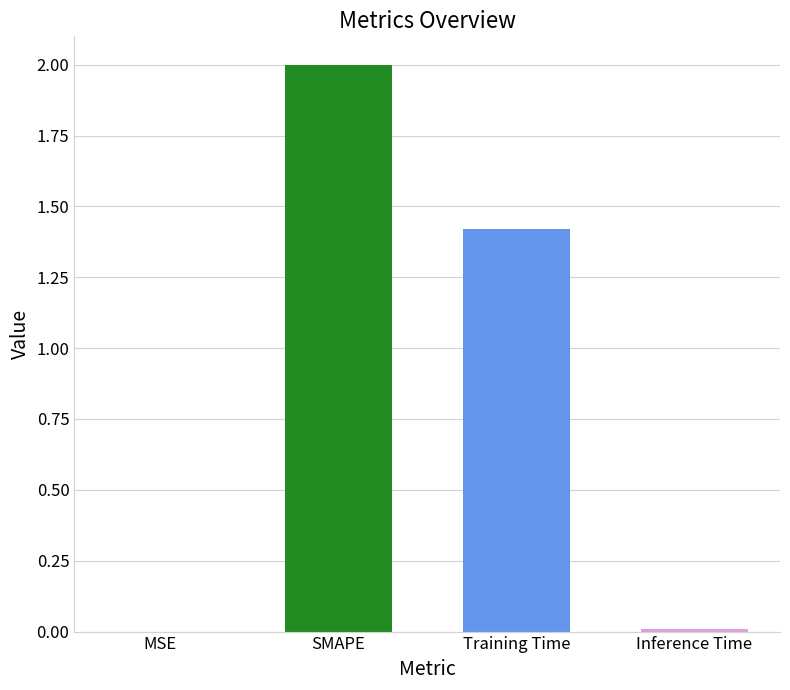

Between MSE and SMAPE, which is larger?

SMAPE